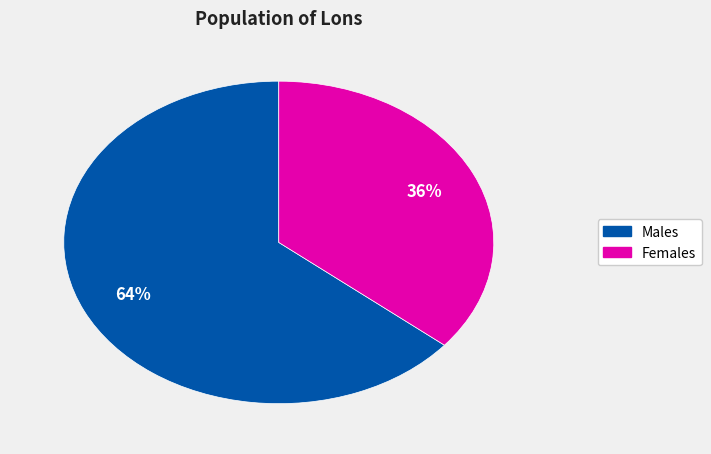

Is there any slice that represents more than half of the pie?

Yes